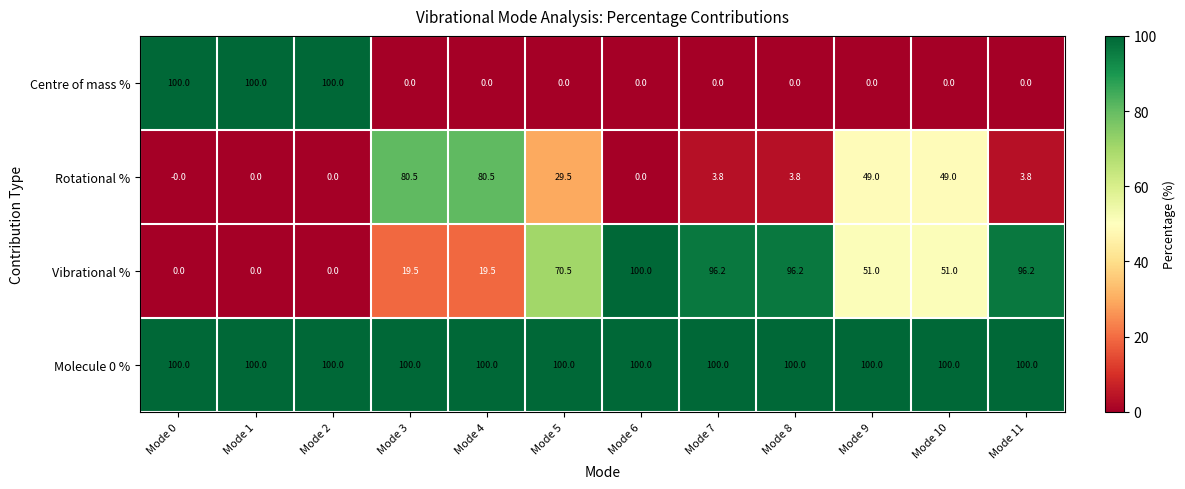

What is the difference between the highest and lowest values at Mode 0?

100.0